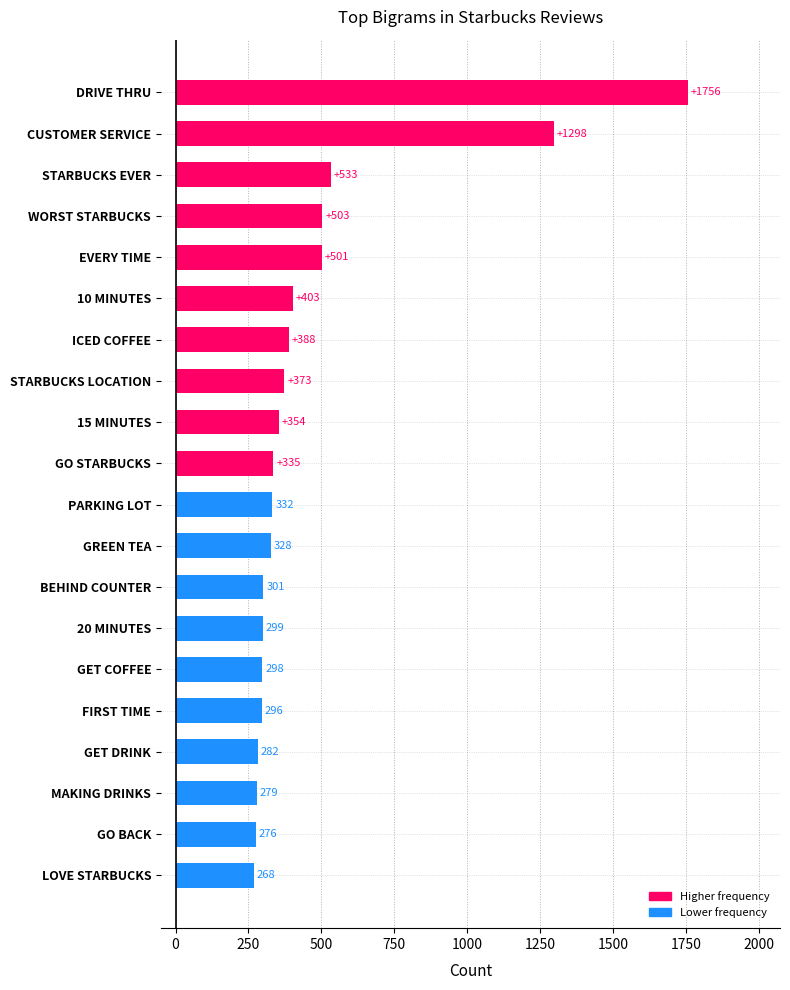

Reading top to bottom, extract all data points from this chart.

DRIVE THRU=1756	CUSTOMER SERVICE=1298	STARBUCKS EVER=533	WORST STARBUCKS=503	EVERY TIME=501	10 MINUTES=403	ICED COFFEE=388	STARBUCKS LOCATION=373	15 MINUTES=354	GO STARBUCKS=335	PARKING LOT=332	GREEN TEA=328	BEHIND COUNTER=301	20 MINUTES=299	GET COFFEE=298	FIRST TIME=296	GET DRINK=282	MAKING DRINKS=279	GO BACK=276	LOVE STARBUCKS=268